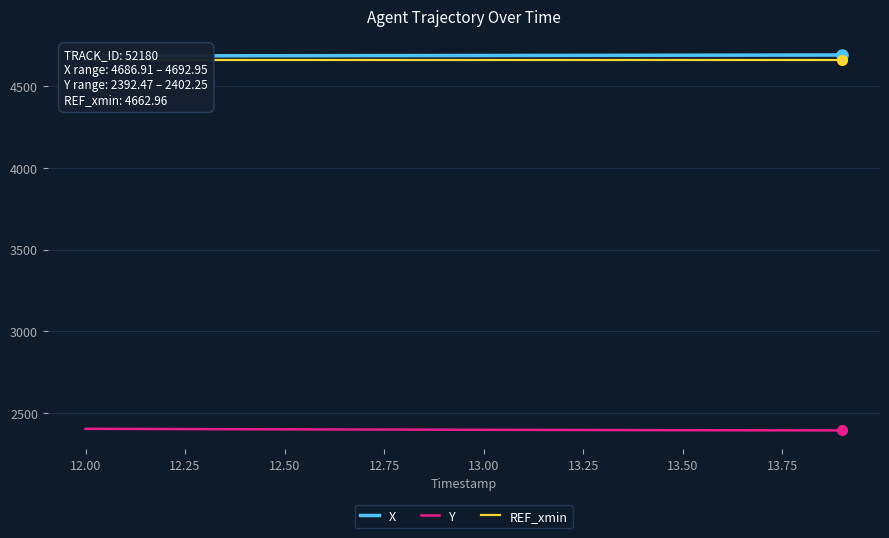

What is the minimum value for Y?

2392.5